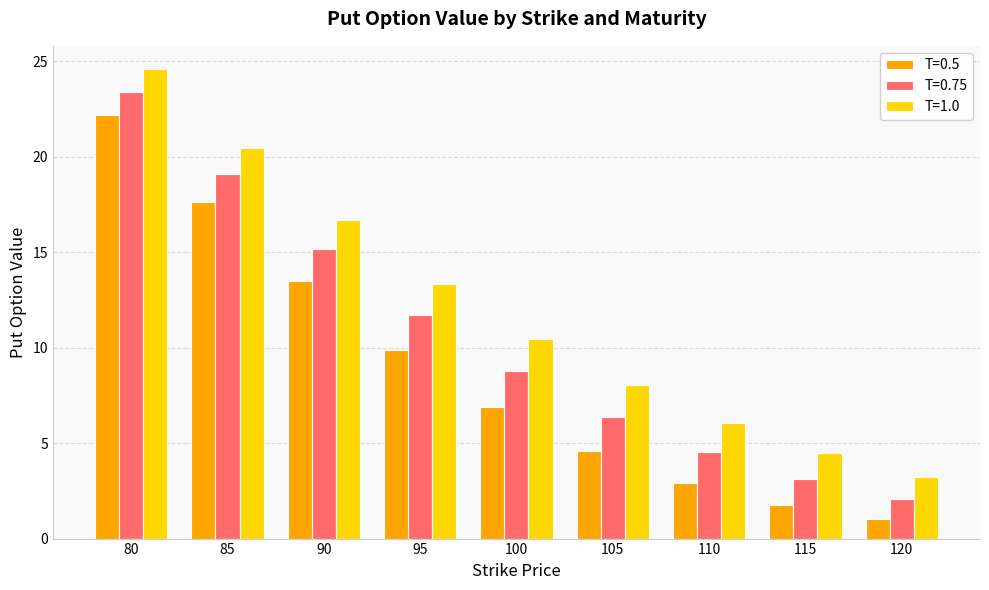

What is the average value of the T=0.75 series?

10.5